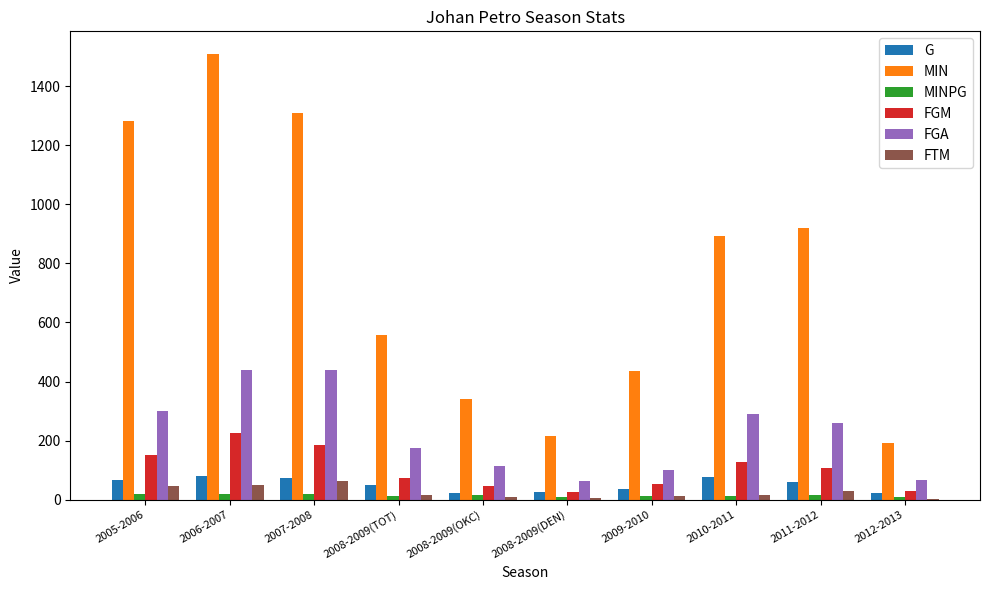

How many distinct data groups are displayed?

6